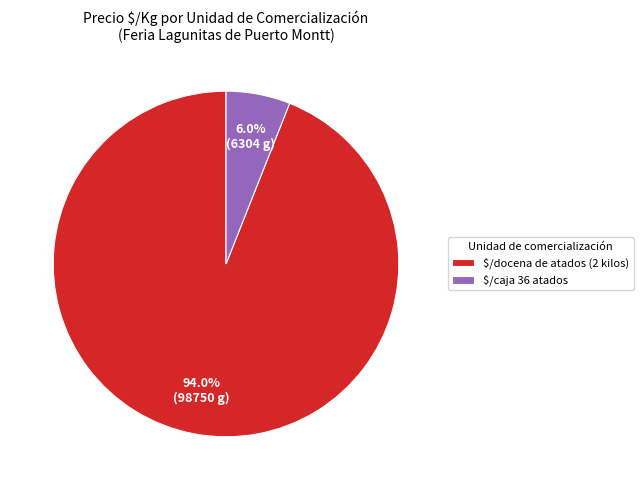

Is there any slice that represents more than half of the pie?

Yes